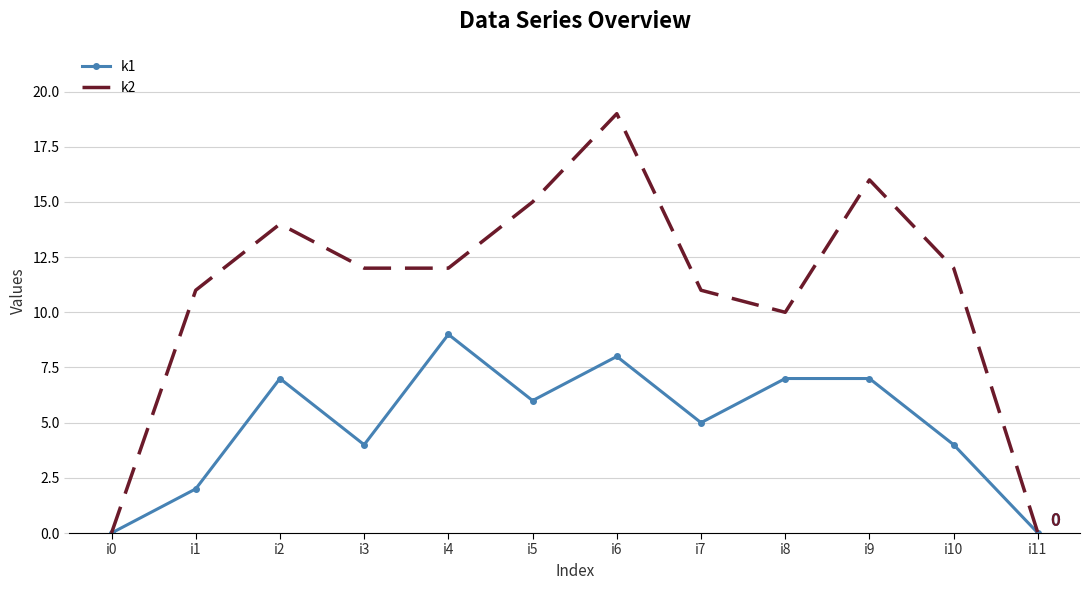

Rank the series by their maximum value, from lowest to highest.

k1, k2